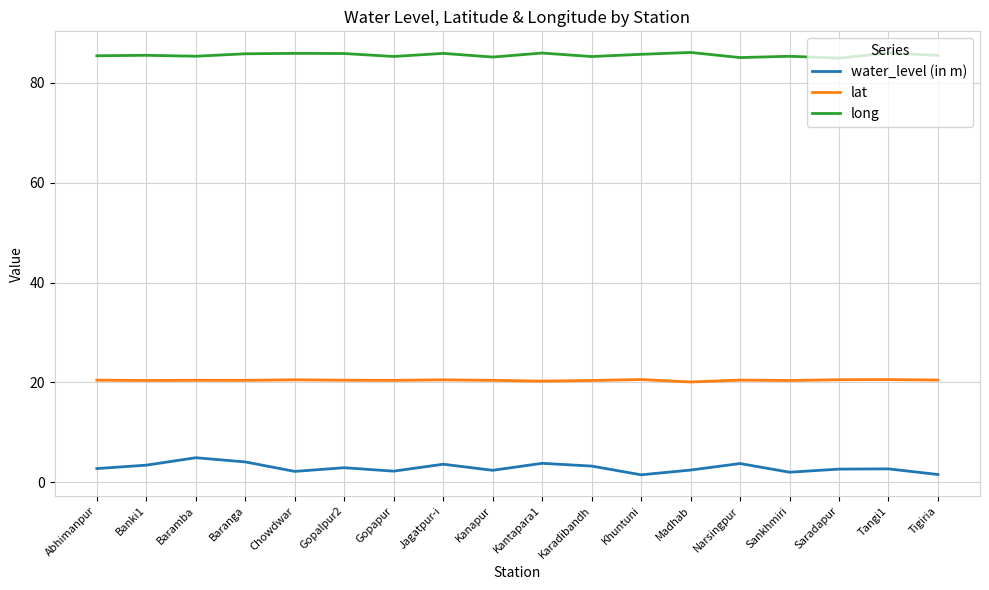

The lat series shows 13.6 at Jagatpur-i. True or false?

False